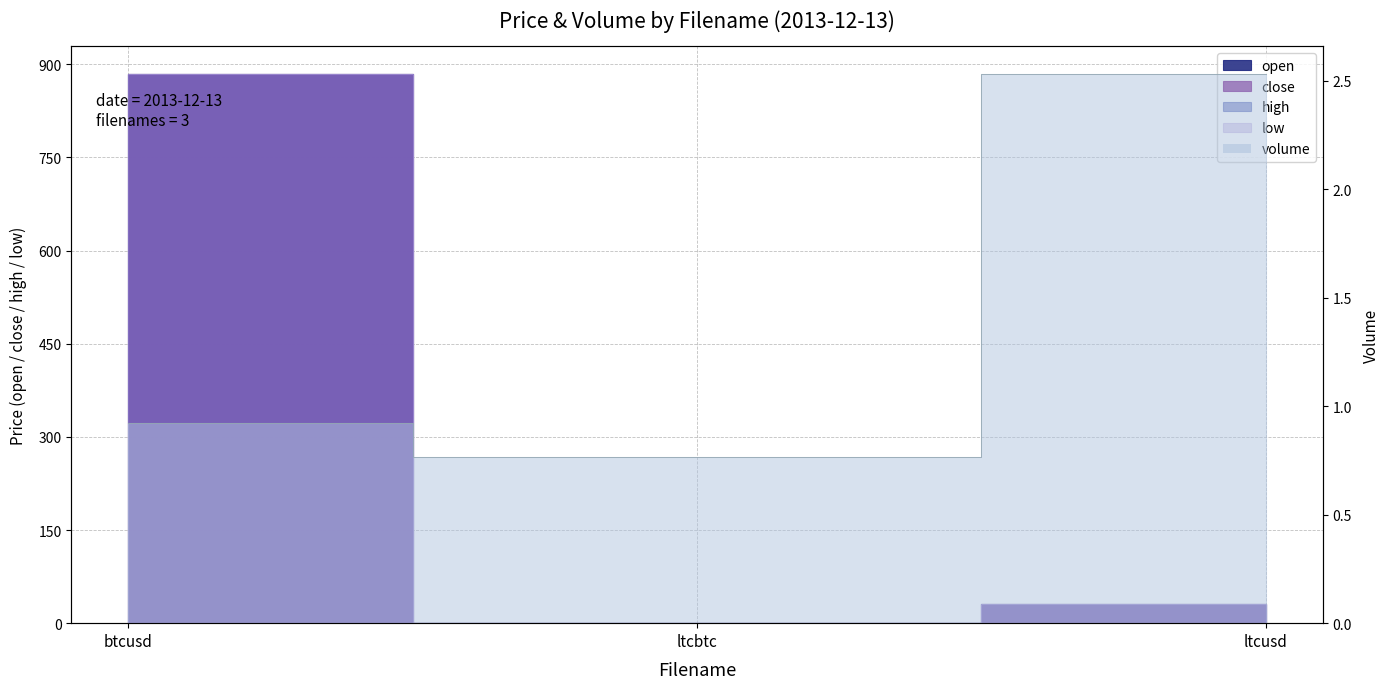

What is the sum of the close values at ltcusd and btcusd?

915.7